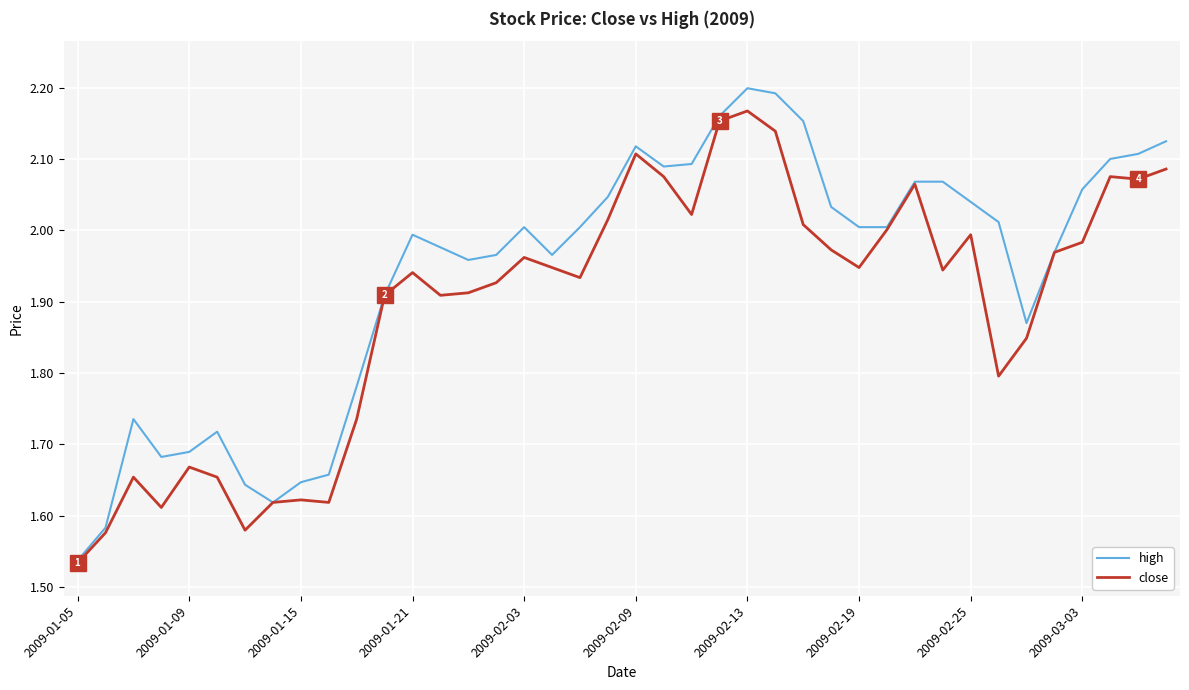

Which series has the largest range (max minus min)?

high